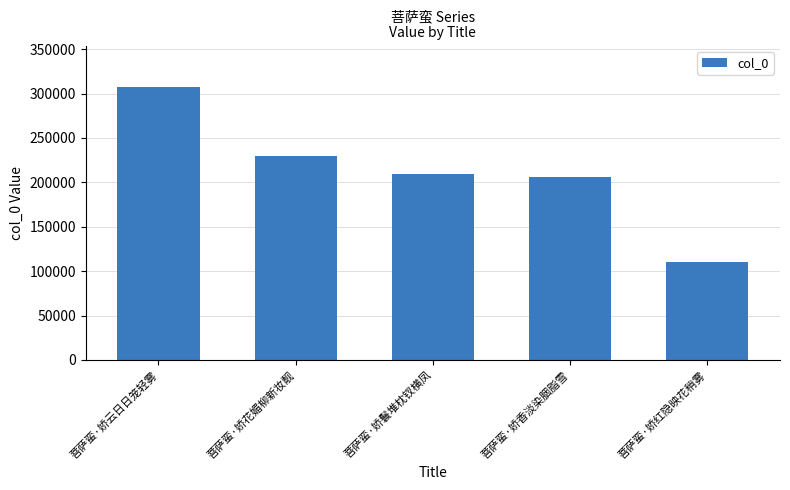

At which label is the value closest to 209314?

菩萨蛮·娇鬟堆枕钗横凤